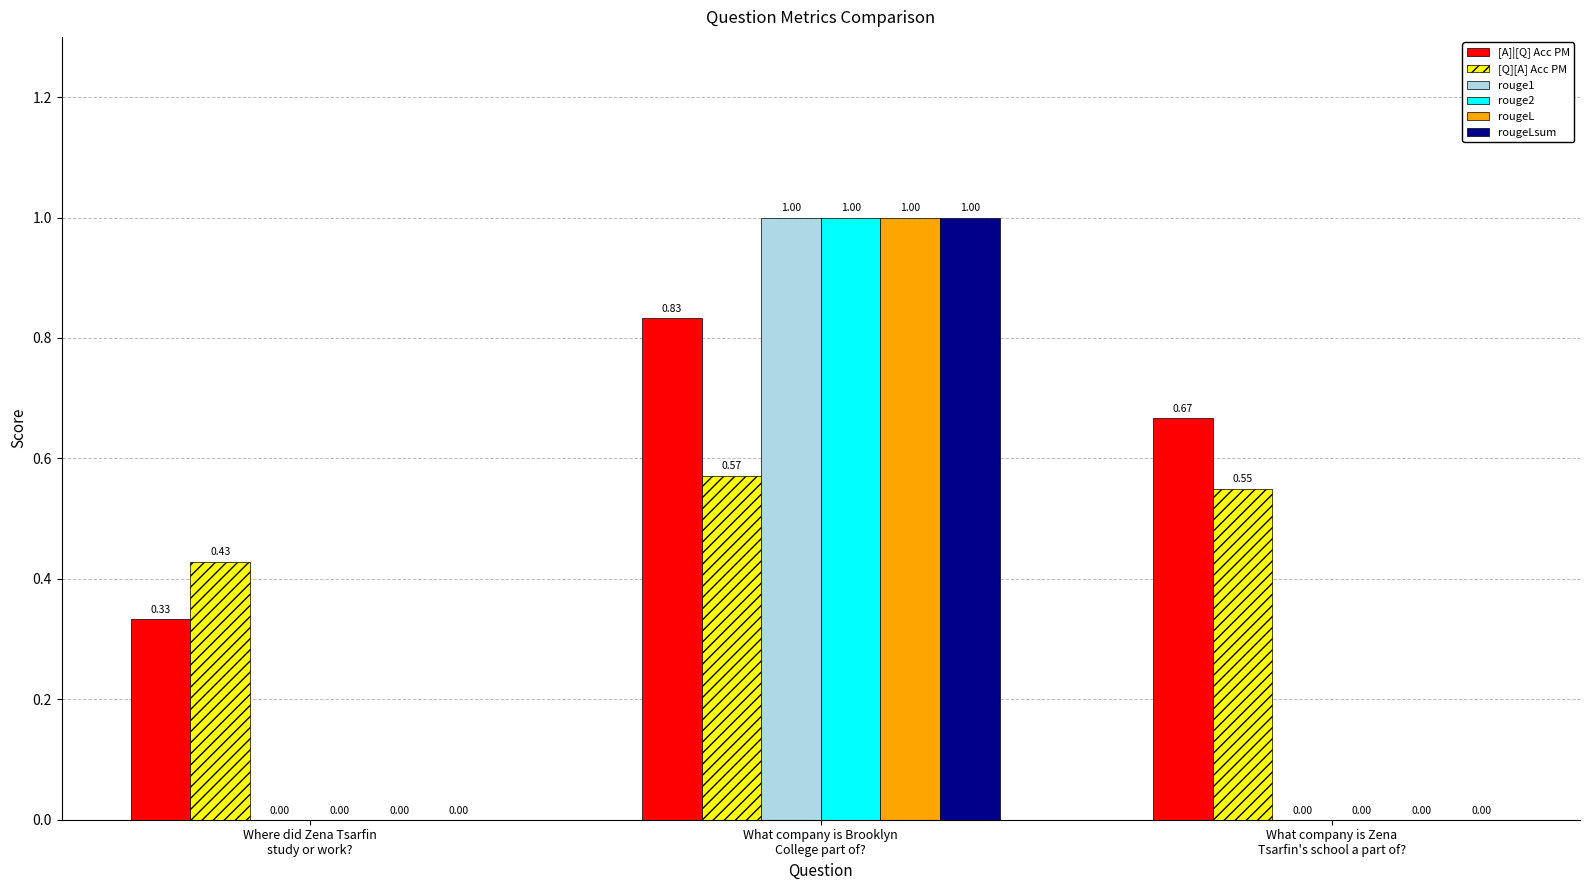

Is the value of [Q][A] Acc PM at What company is Brooklyn
College part of? greater than the value of rouge2 at Where did Zena Tsarfin
study or work??

Yes